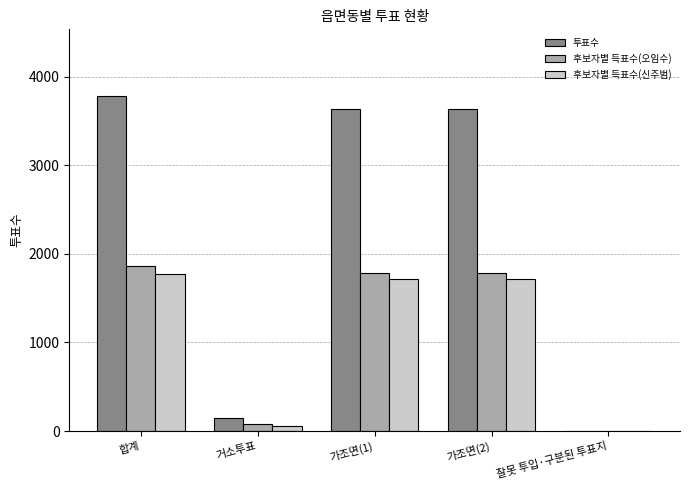

True or false: 투표수 has a value of 3777 at 합계.

True